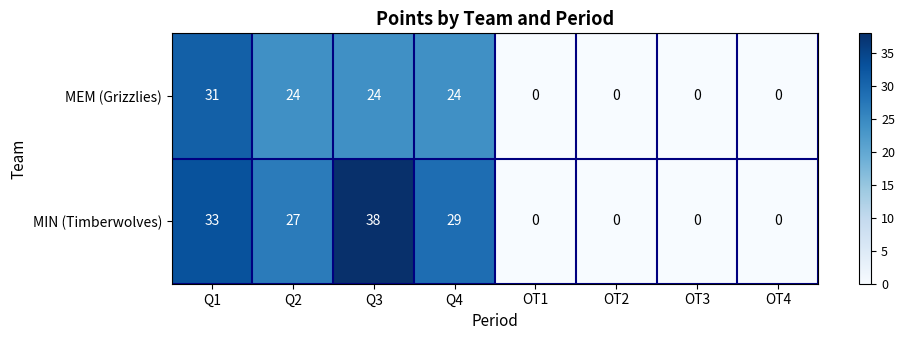

Count the MEM (Grizzlies) values in the range 0 to 24.

7